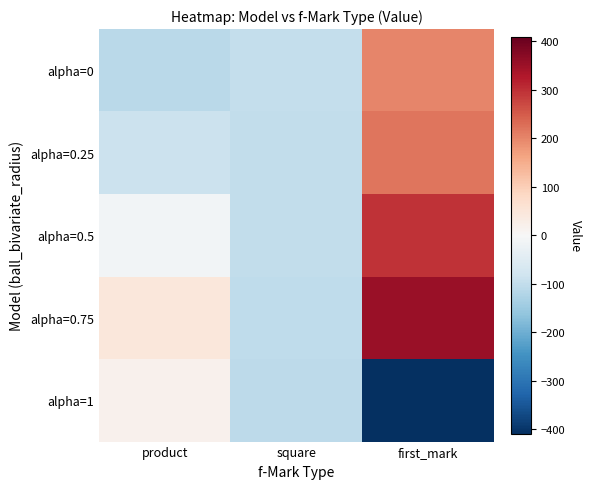

List the series in order of their peak value, highest first.

alpha=0.75, alpha=0.5, alpha=0.25, alpha=0, alpha=1